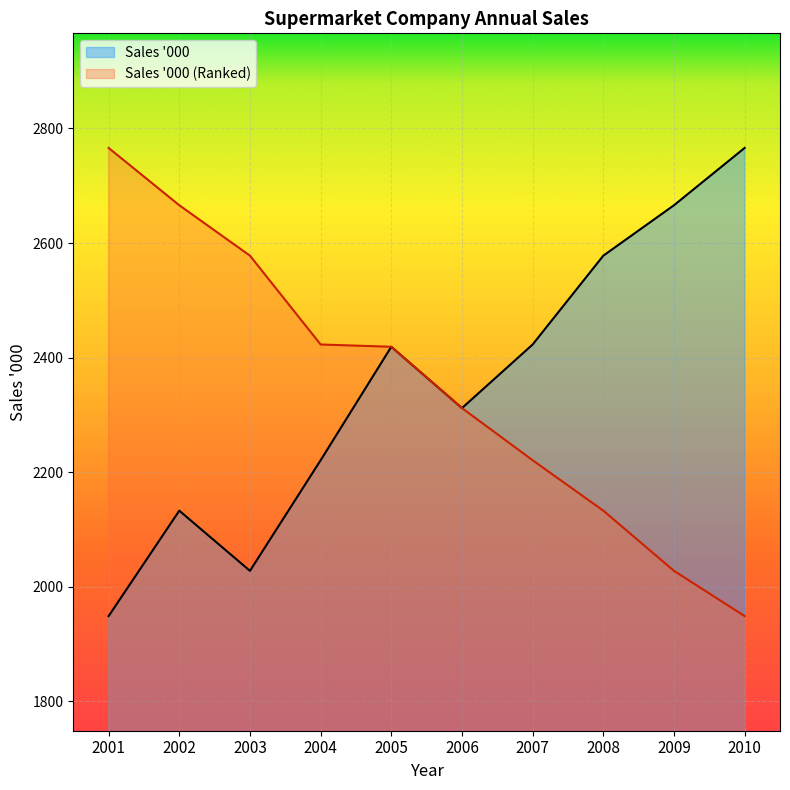

How many lines are shown in the chart?

2